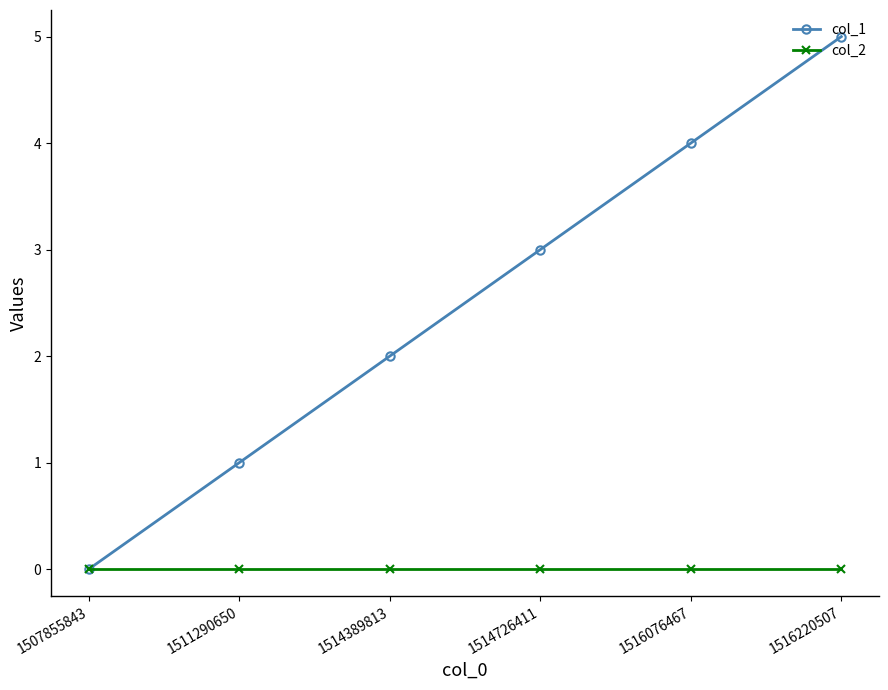

What is the maximum value shown in the chart?

5